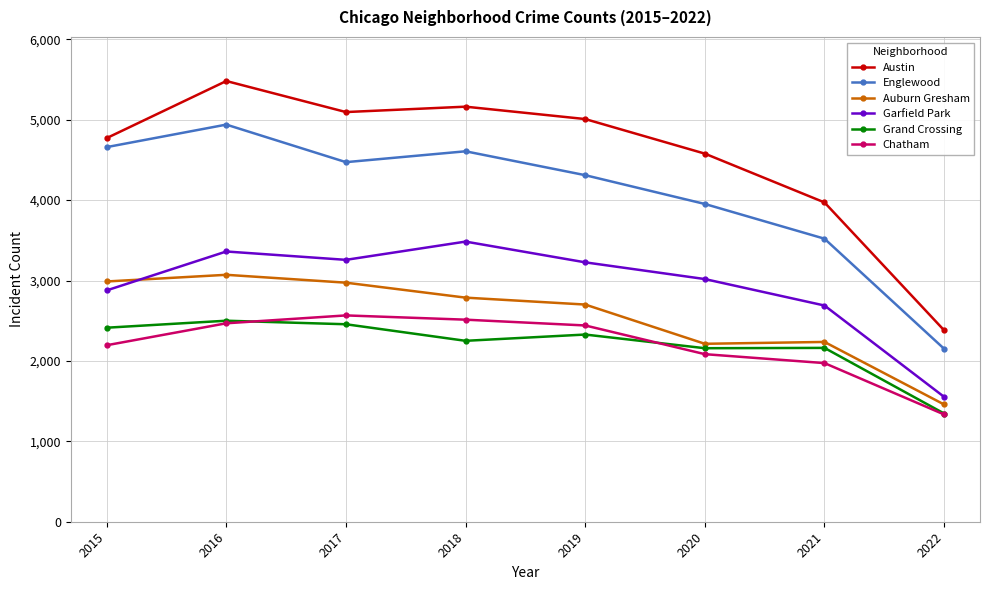

Is the value of Austin at 2021 greater than the value of Auburn Gresham at 2020?

Yes